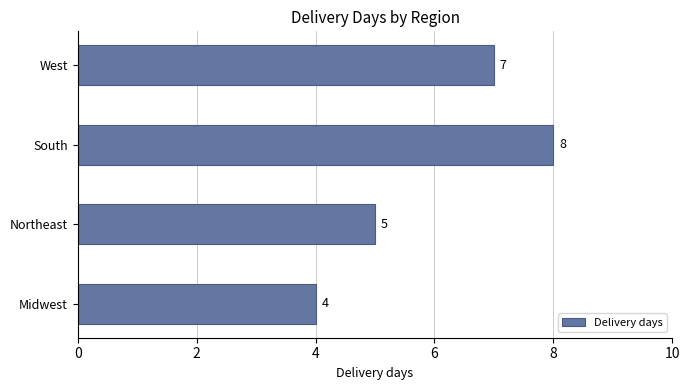

Reading bottom to top, transcribe all the data shown in this chart.

Midwest=4	Northeast=5	South=8	West=7